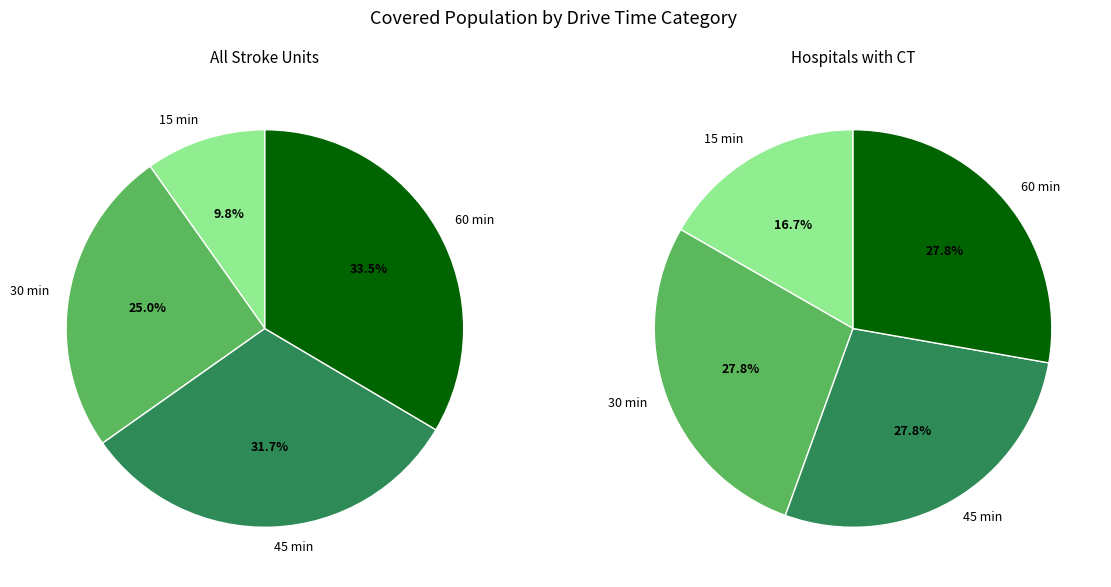

Count the number of slices in the pie.

4